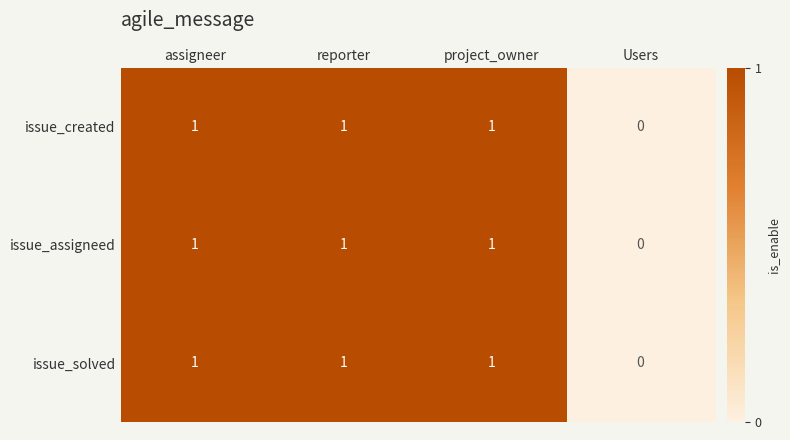

How many issue_solved values are between 1 and 2?

3